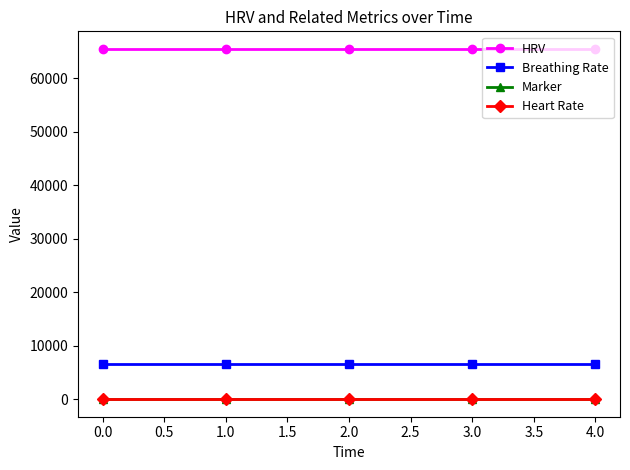

The value of HRV at 0.0 is 102403. True or false?

False